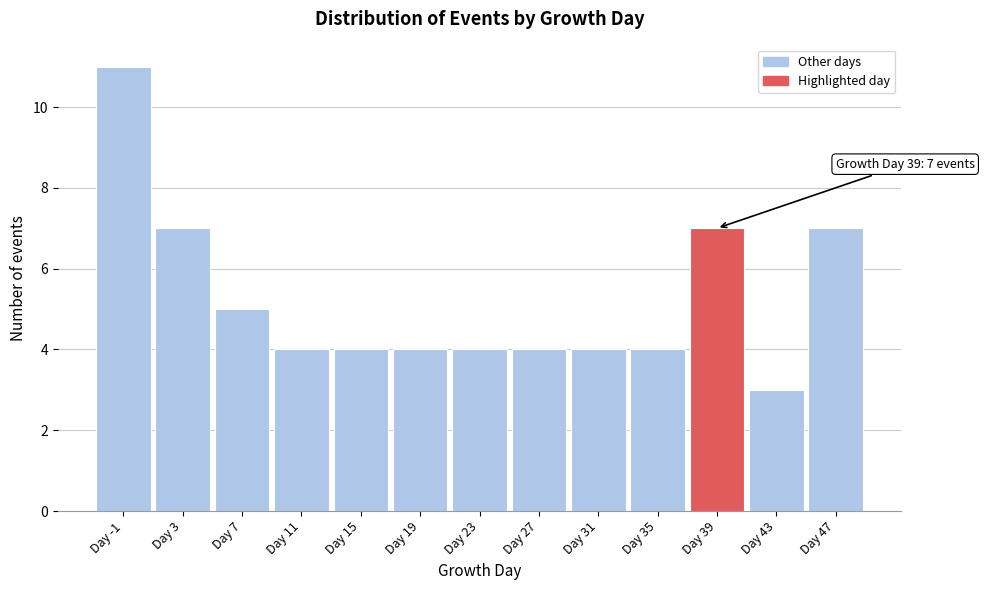

Reading left to right, extract all data points from this chart.

Day -1=11	Day 3=7	Day 7=5	Day 11=4	Day 15=4	Day 19=4	Day 23=4	Day 27=4	Day 31=4	Day 35=4	Day 39=7	Day 43=3	Day 47=7